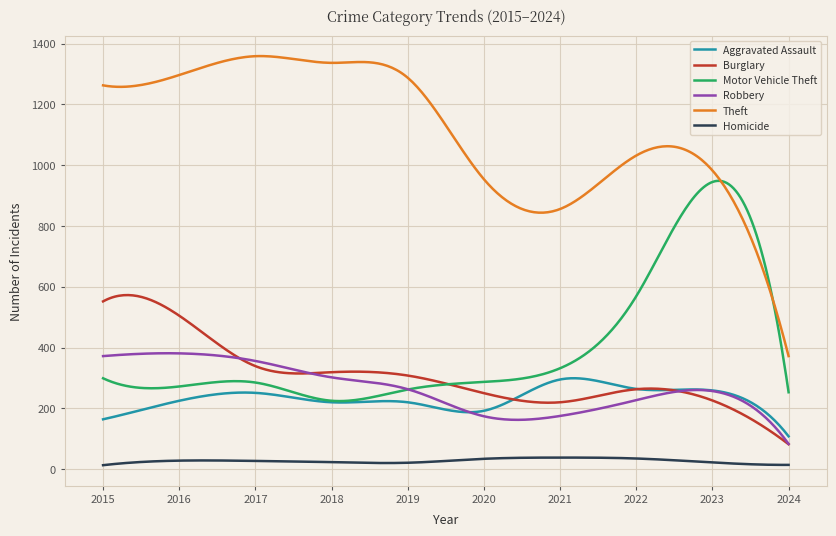

True or false: Robbery and Homicide cross at least once.

False